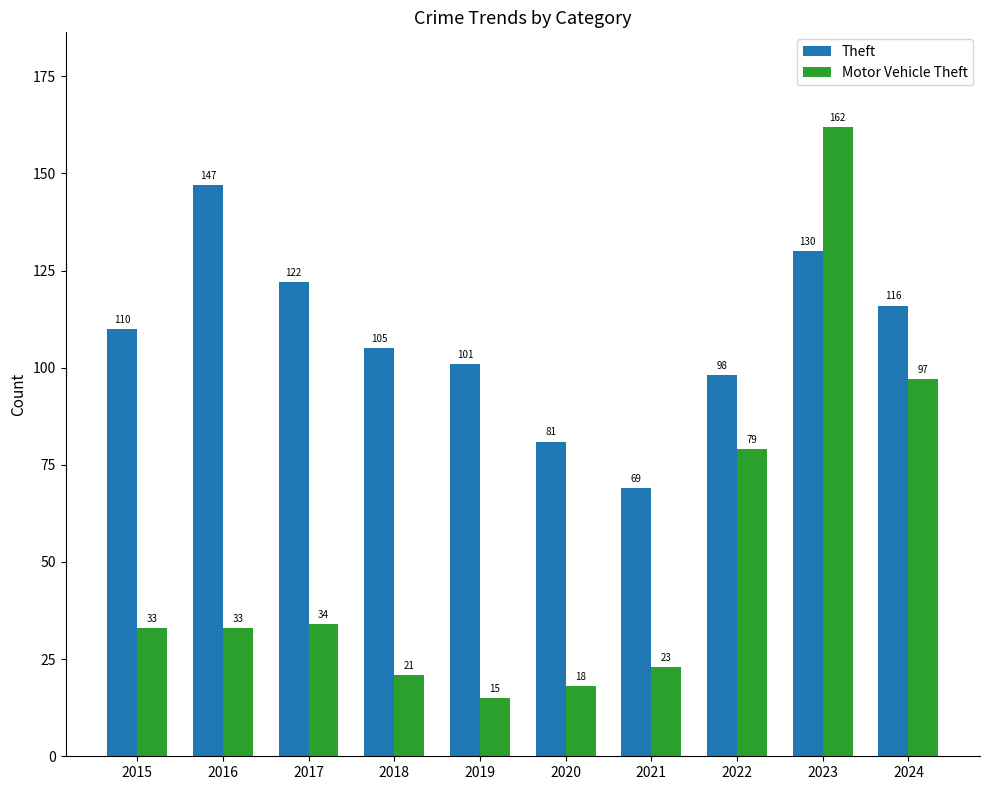

Reading left to right, transcribe all the data shown in this chart.

Theft: 110	147	122	105	101	81	69	98	130	116
Motor Vehicle Theft: 33	33	34	21	15	18	23	79	162	97